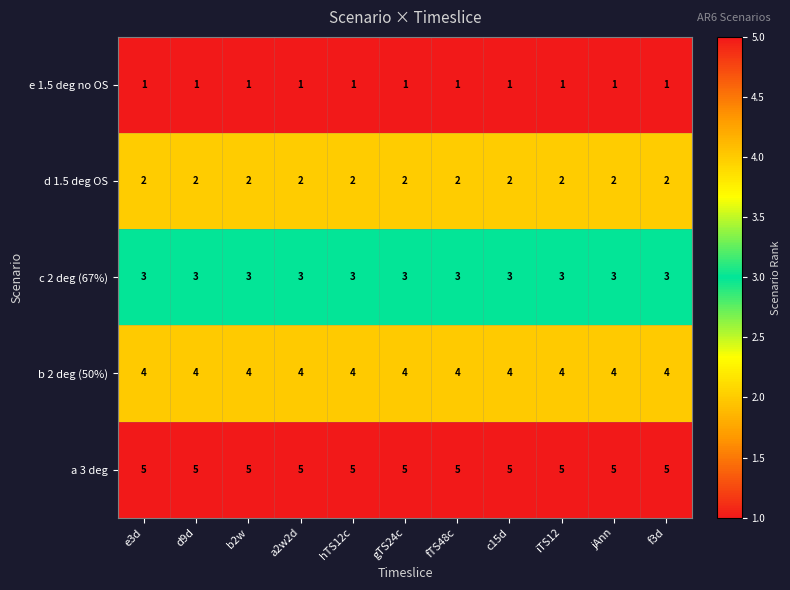

What is the greatest value displayed?

5